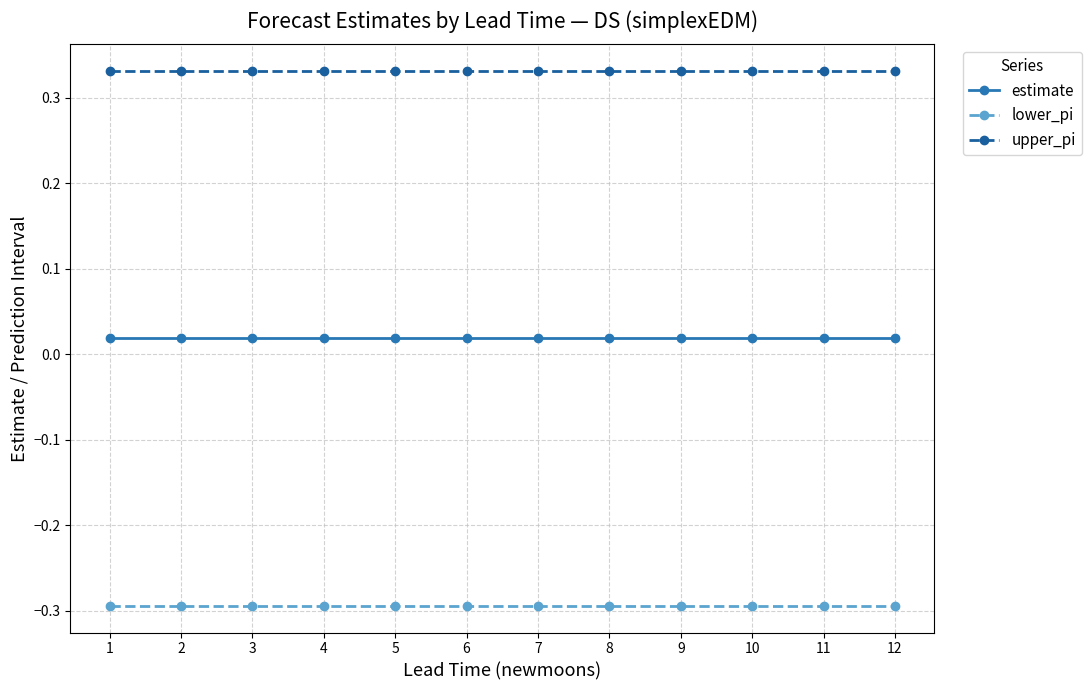

True or false: upper_pi and lower_pi cross at least once.

False